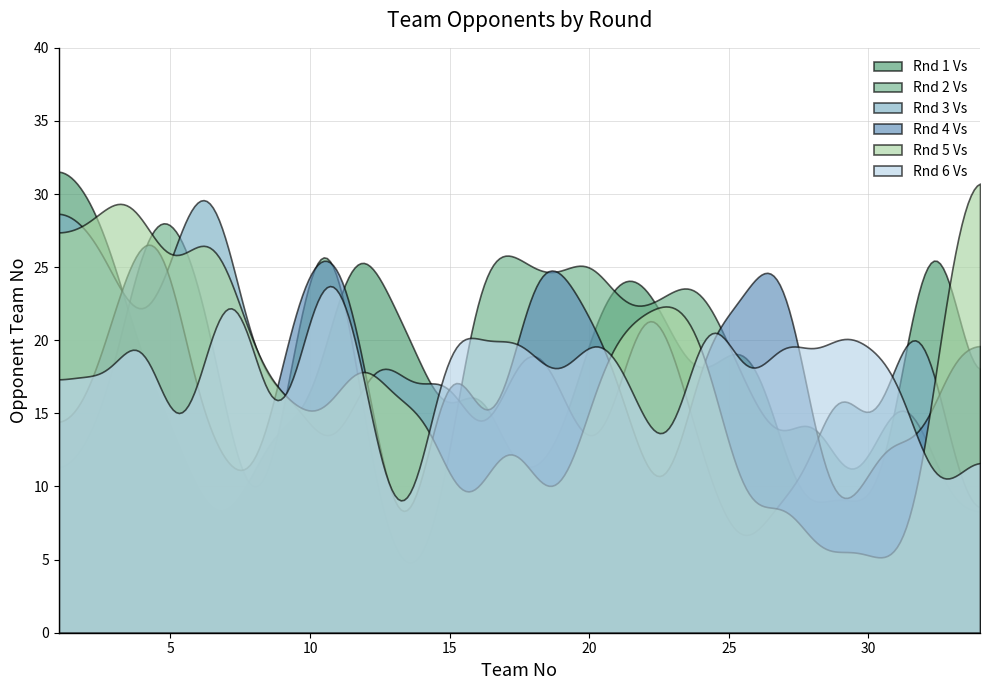

At which category does Rnd 6 Vs reach its first local valley?

3